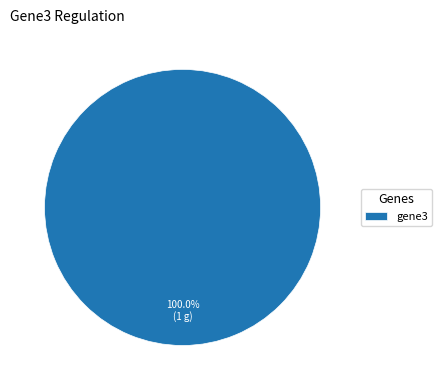

Rank the categories by value from lowest to highest.

gene3